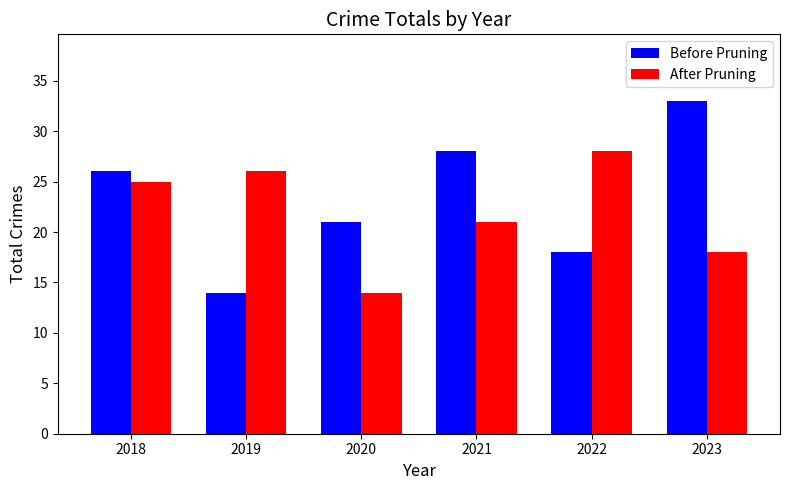

What value does the After Pruning series have at 2021?

21